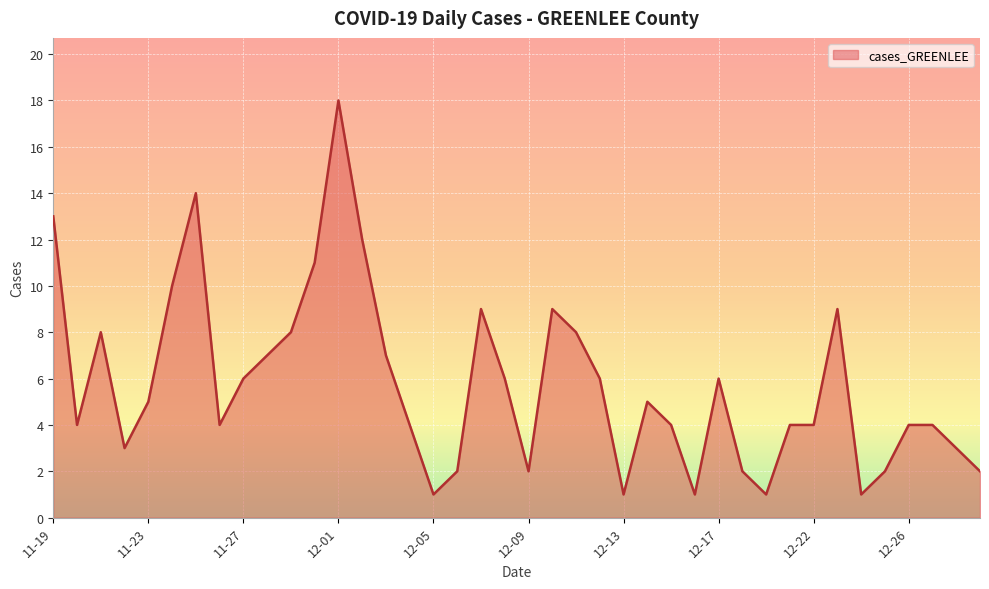

What is the difference between the maximum and minimum values?

17